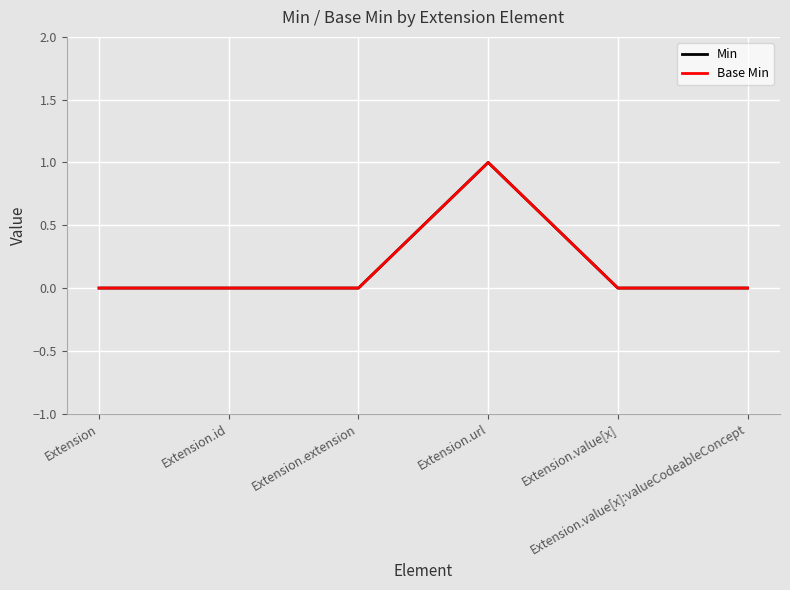

Is it true that Base Min equals 0 at Extension.value[x]:valueCodeableConcept?

True